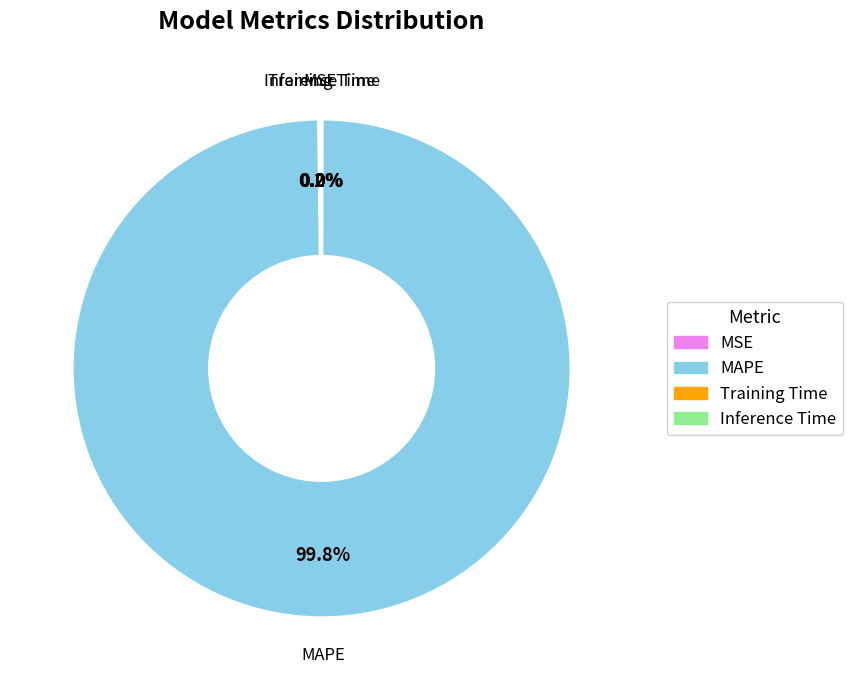

Is there a majority slice in this chart?

Yes